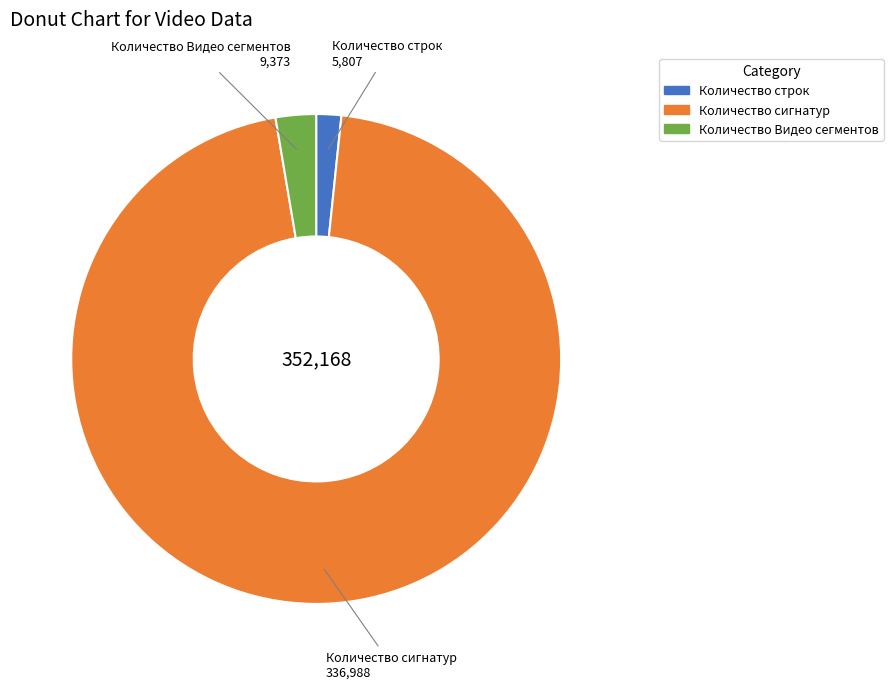

Approximately how many times larger is the value at Количество Видео сегментов compared to Количество строк?

1.6